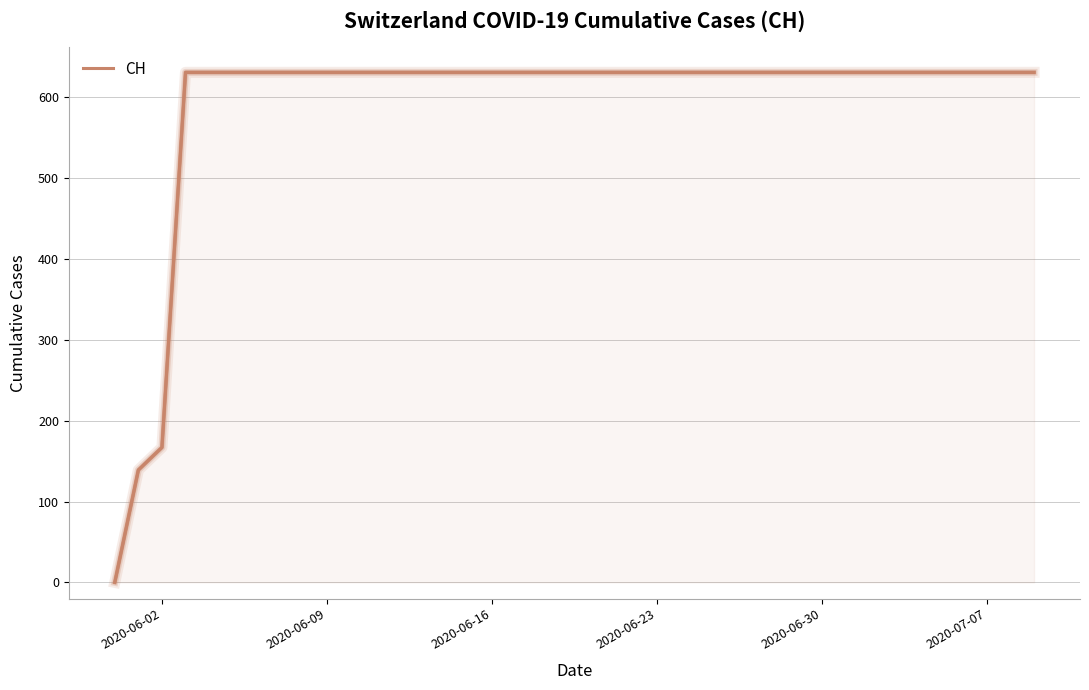

What is the difference between the maximum and minimum values?

631